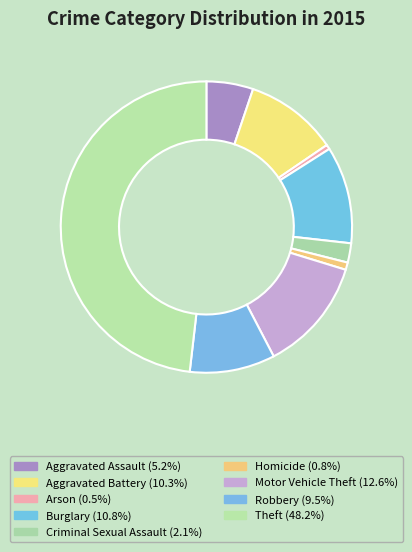

How many slices are in this pie chart?

9